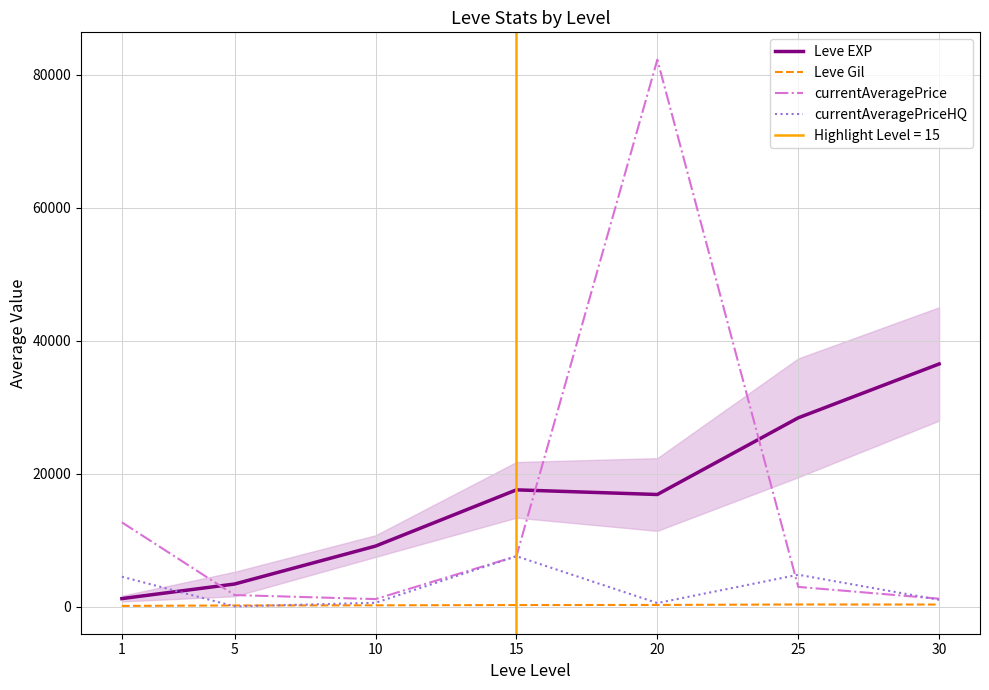

Where do currentAveragePriceHQ and Leve Gil first cross each other?

1 and 5